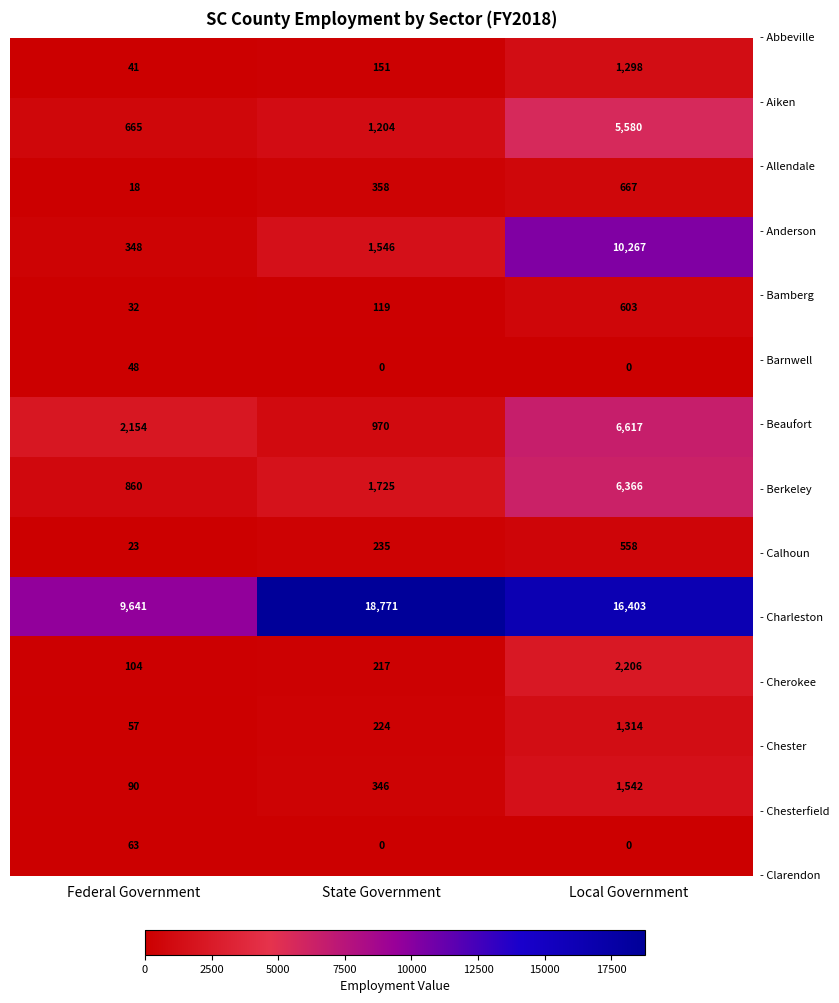

What is the spread (max minus min) of values at State Government?

18771